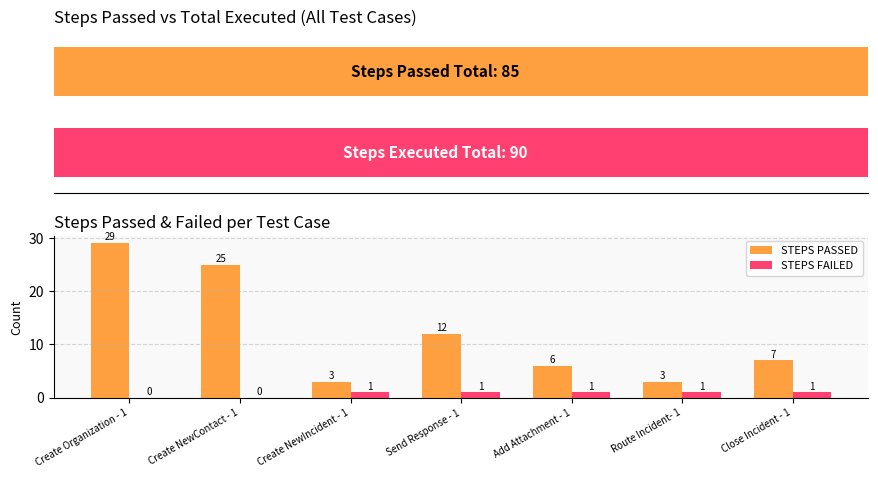

Count the STEPS FAILED values in the range 0 to 1.

7